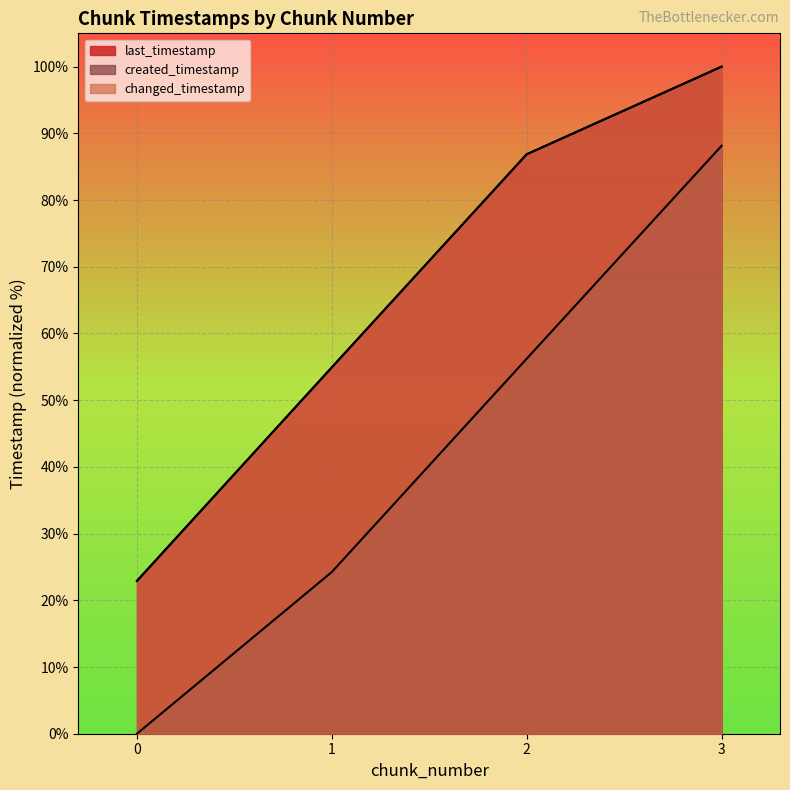

The value of last_timestamp at 1 is 26.8. True or false?

False